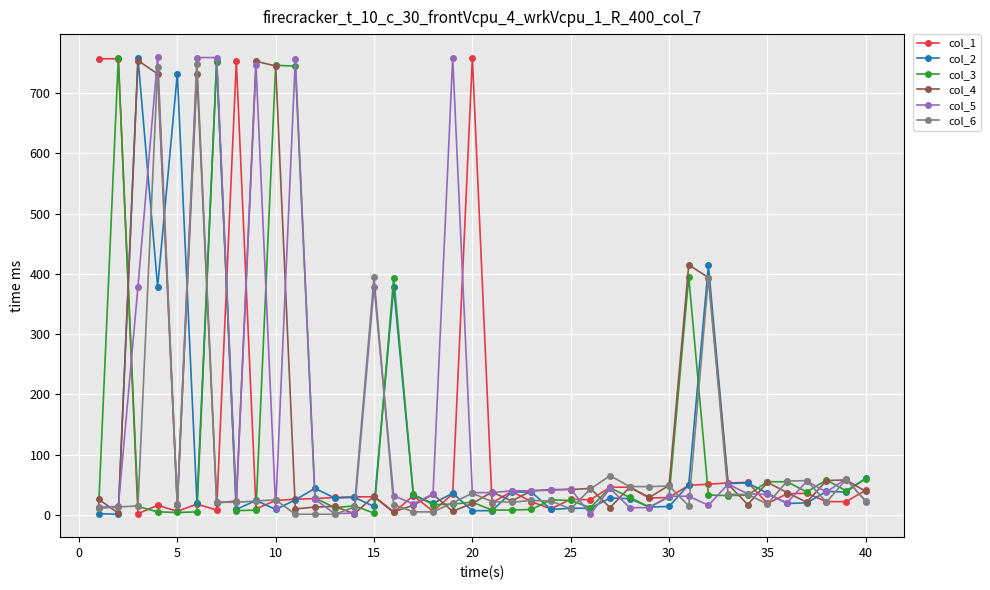

How many lines are shown in the chart?

6